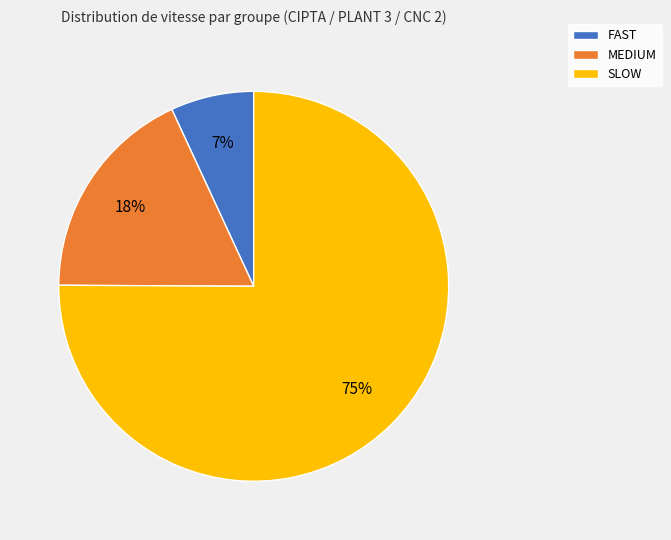

Which has a higher value, MEDIUM or FAST?

MEDIUM